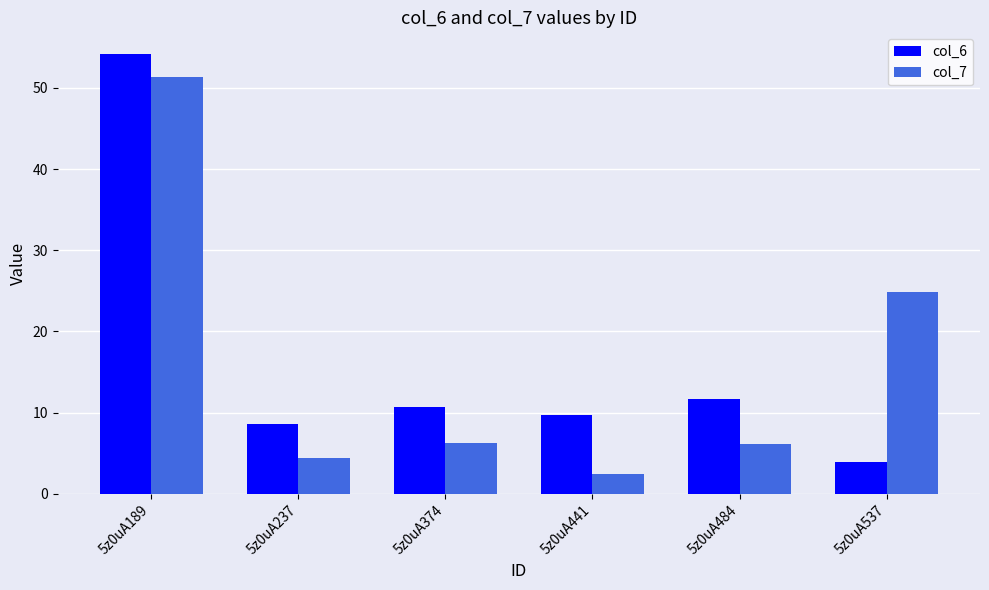

What are all the series names shown in the legend?

col_6, col_7